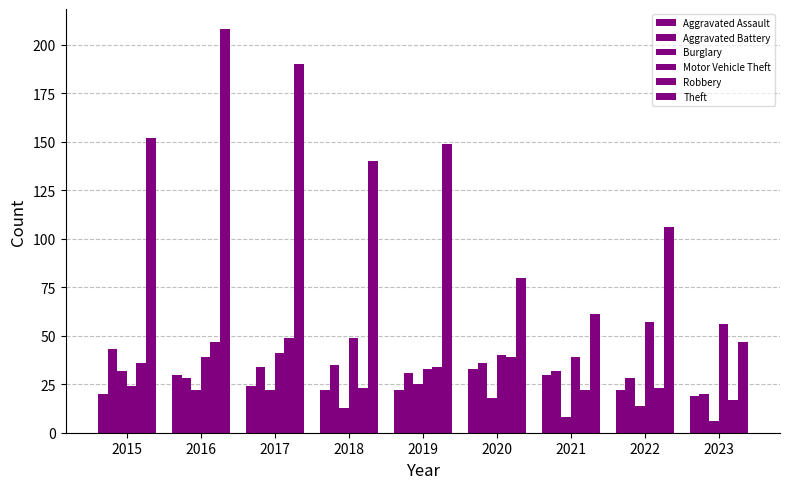

How many values in the Theft series are below 140?

4